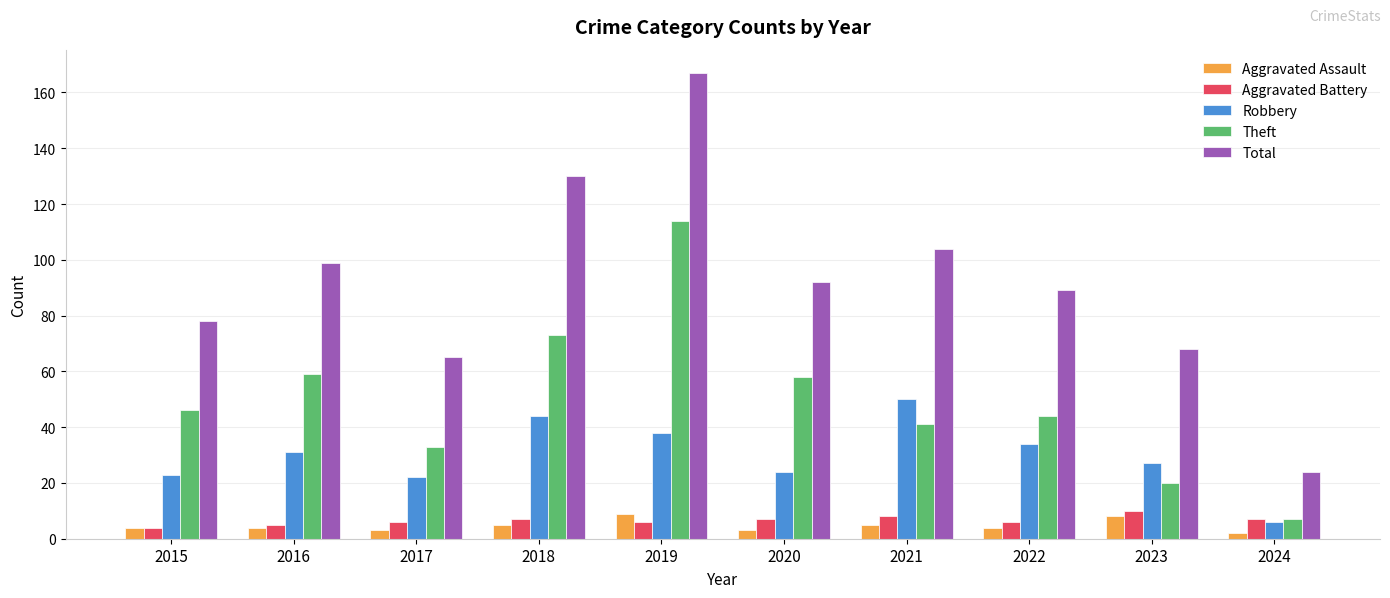

Reading right to left, extract all data points from this chart.

Aggravated Assault: 2	8	4	5	3	9	5	3	4	4
Aggravated Battery: 7	10	6	8	7	6	7	6	5	4
Robbery: 6	27	34	50	24	38	44	22	31	23
Theft: 7	20	44	41	58	114	73	33	59	46
Total: 24	68	89	104	92	167	130	65	99	78